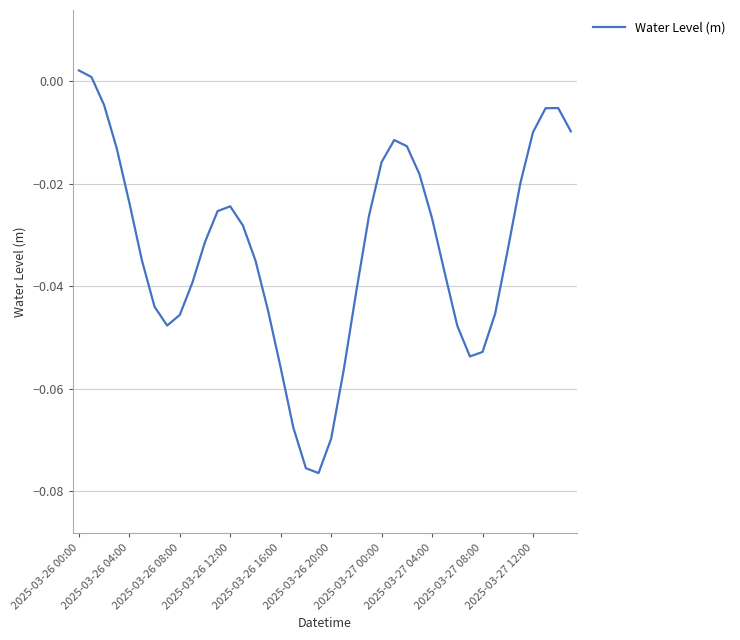

Does the chart have visible grid lines?

Yes